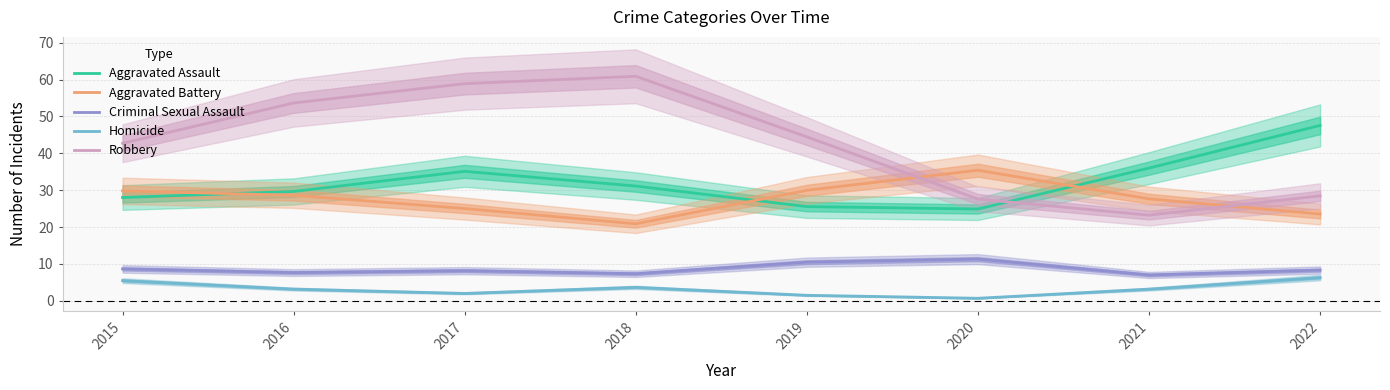

Which series has the largest total across all categories?

Robbery